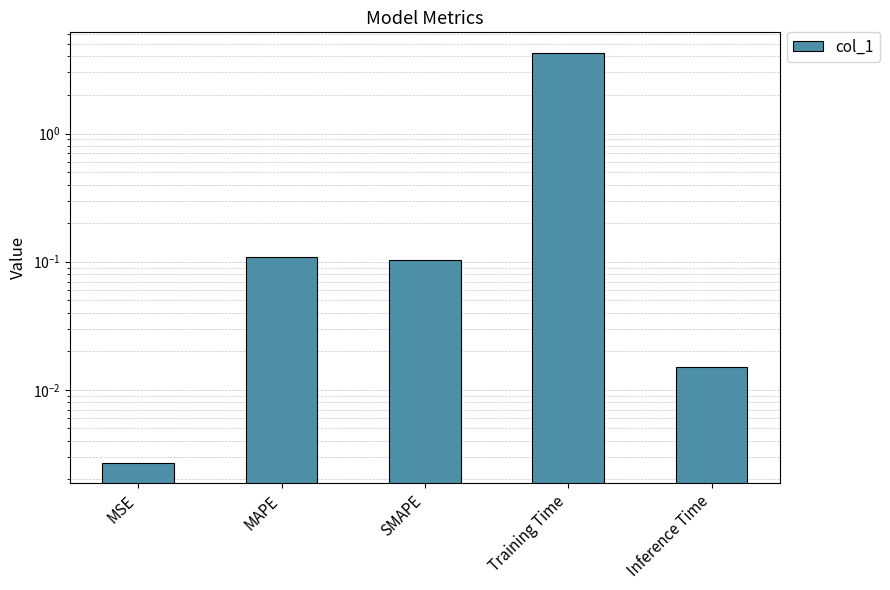

True or false: the data shows 0.2 at MAPE.

False